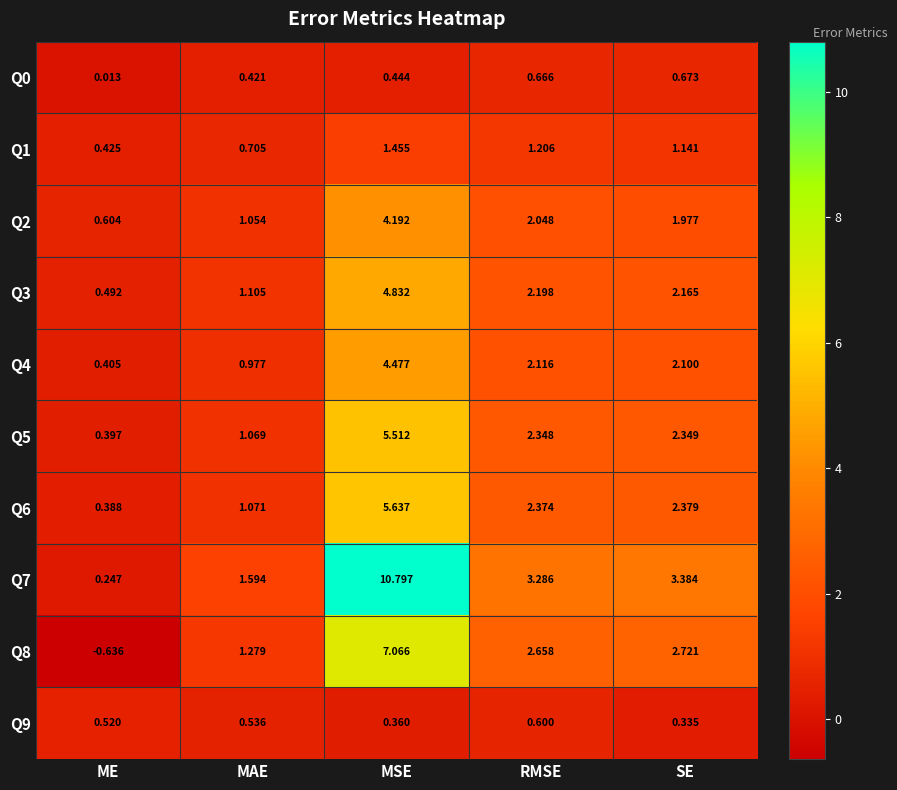

At which category is the sum across all series the highest?

MSE